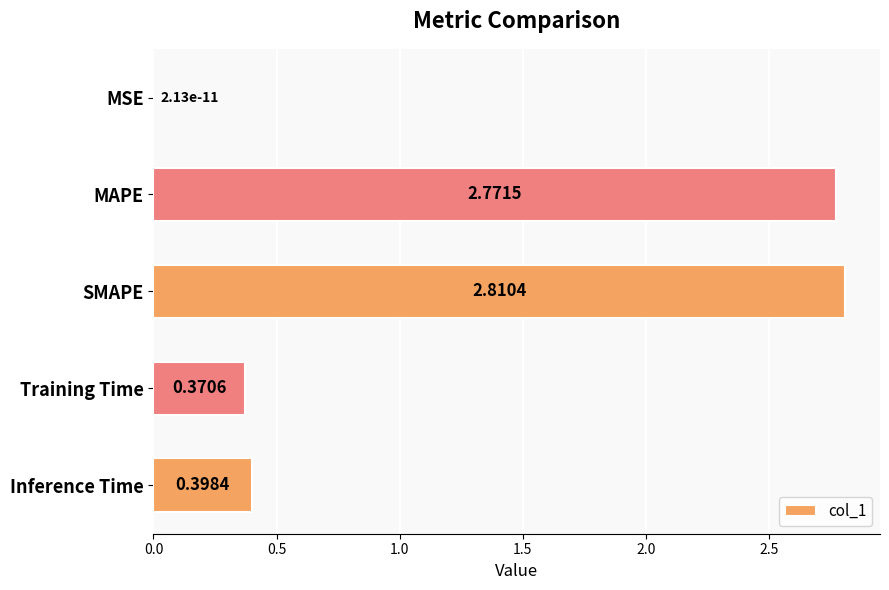

What is the change in value from MAPE to Training Time?

-2.4